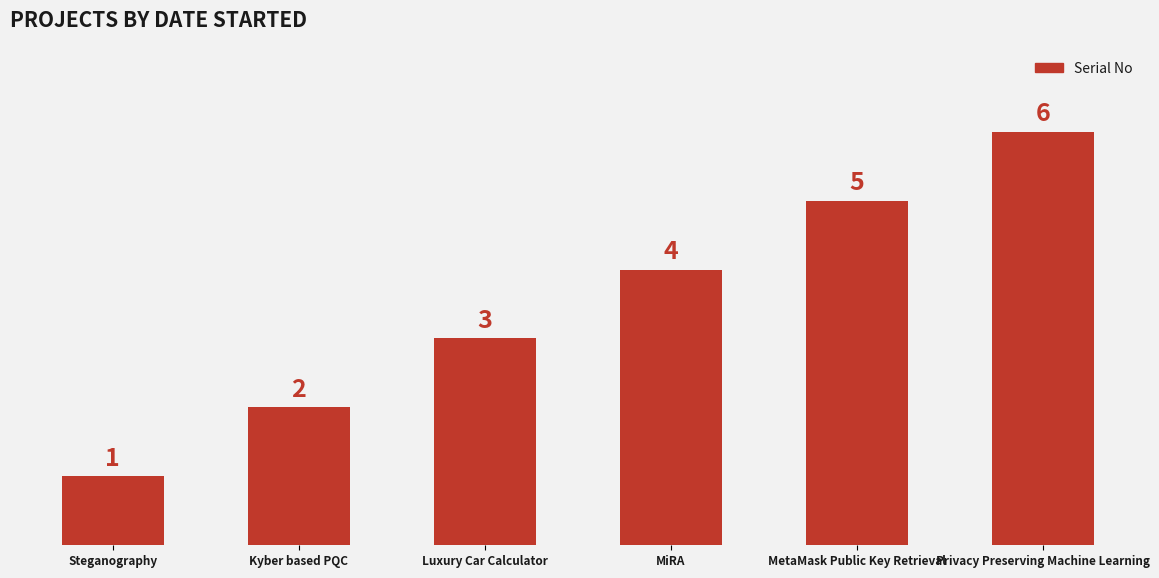

The value at Steganography is 2. True or false?

False